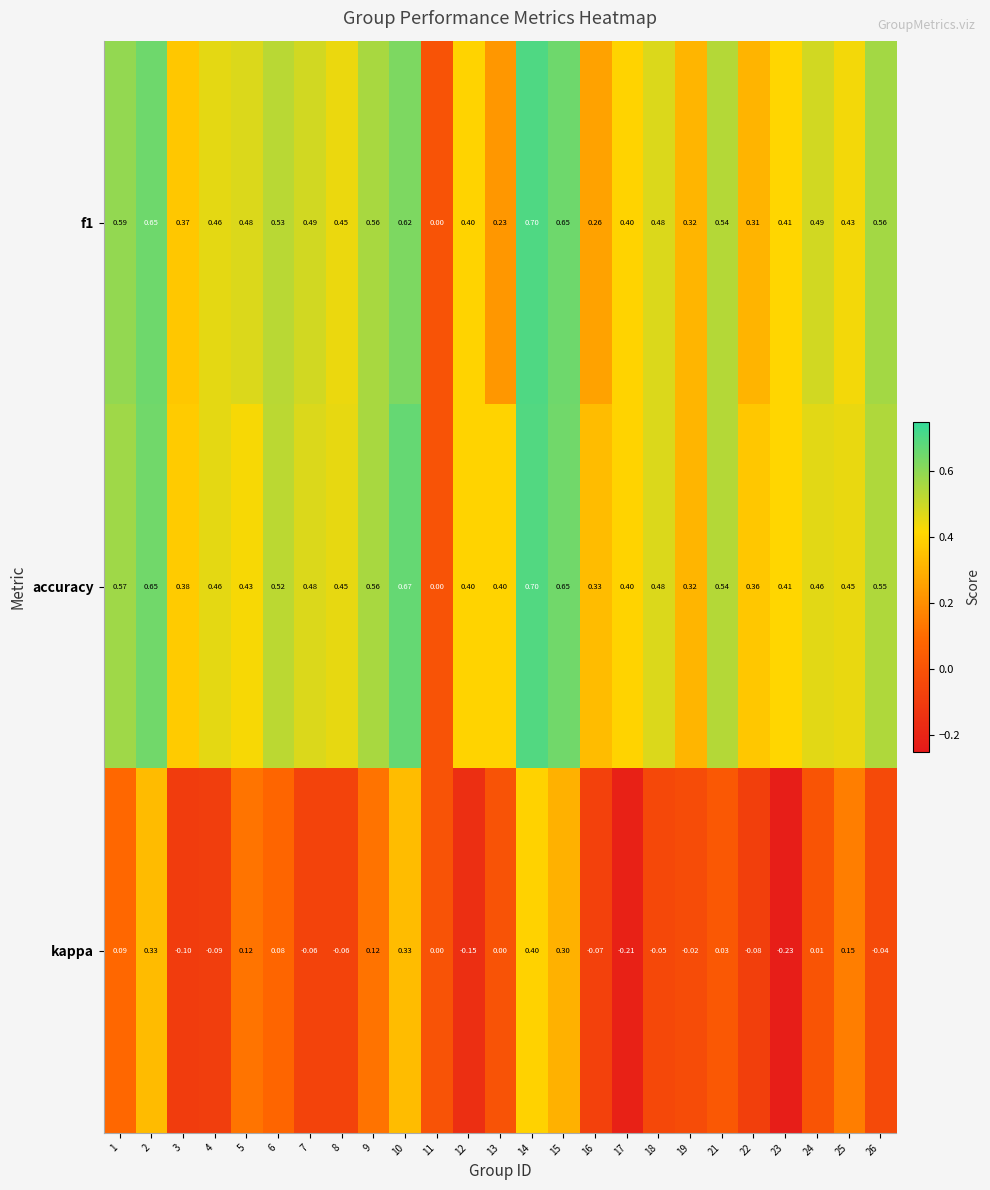

Which series changed the most between 10 and 16?

kappa